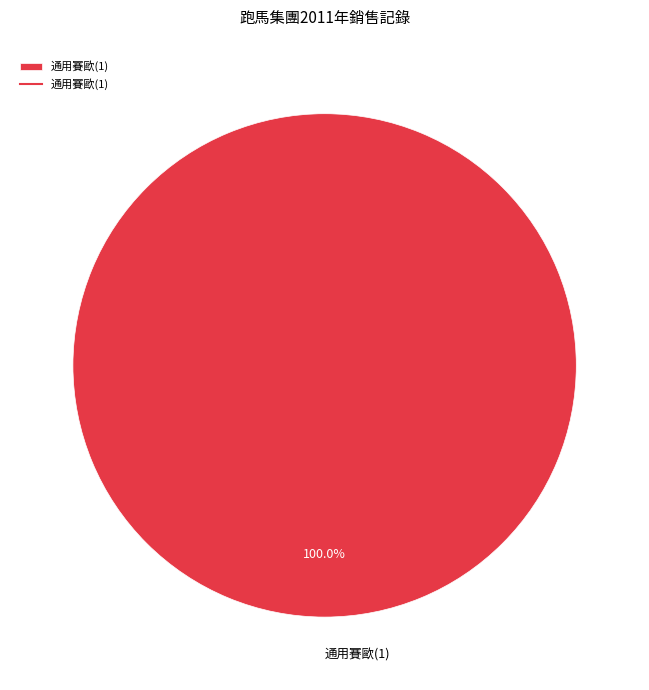

Rank the categories by value from highest to lowest.

通用賽歐(1)